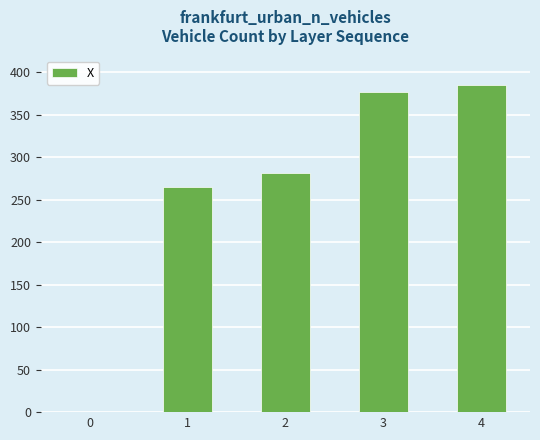

Reading left to right, transcribe all the data shown in this chart.

0.1	265.3	281.3	377.0	385.0